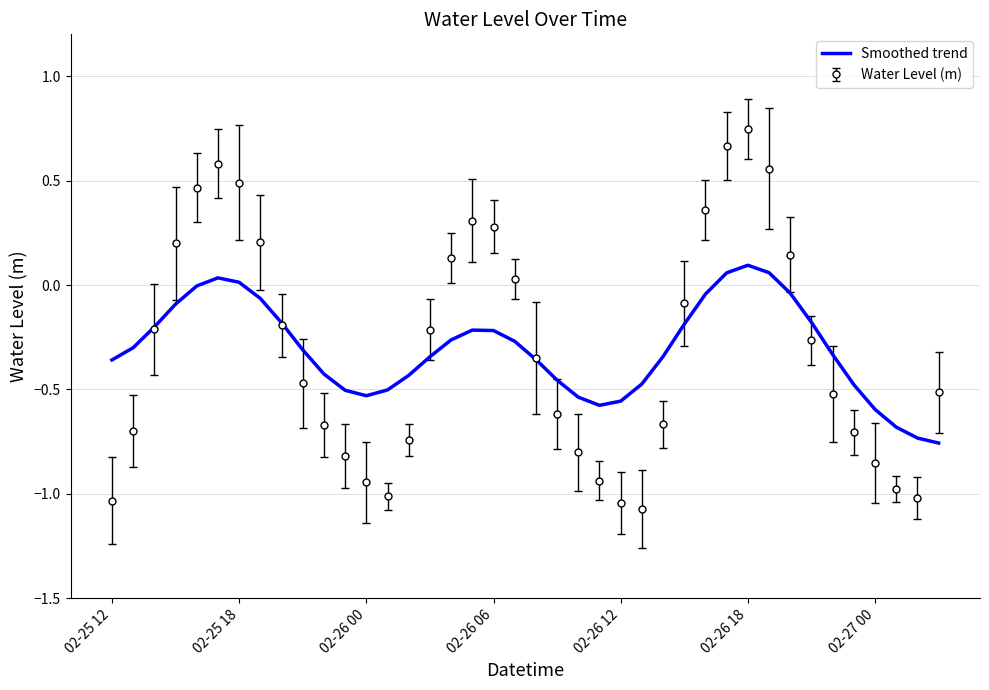

List the series in order of their peak value, lowest first.

Smoothed trend, Water Level (m)